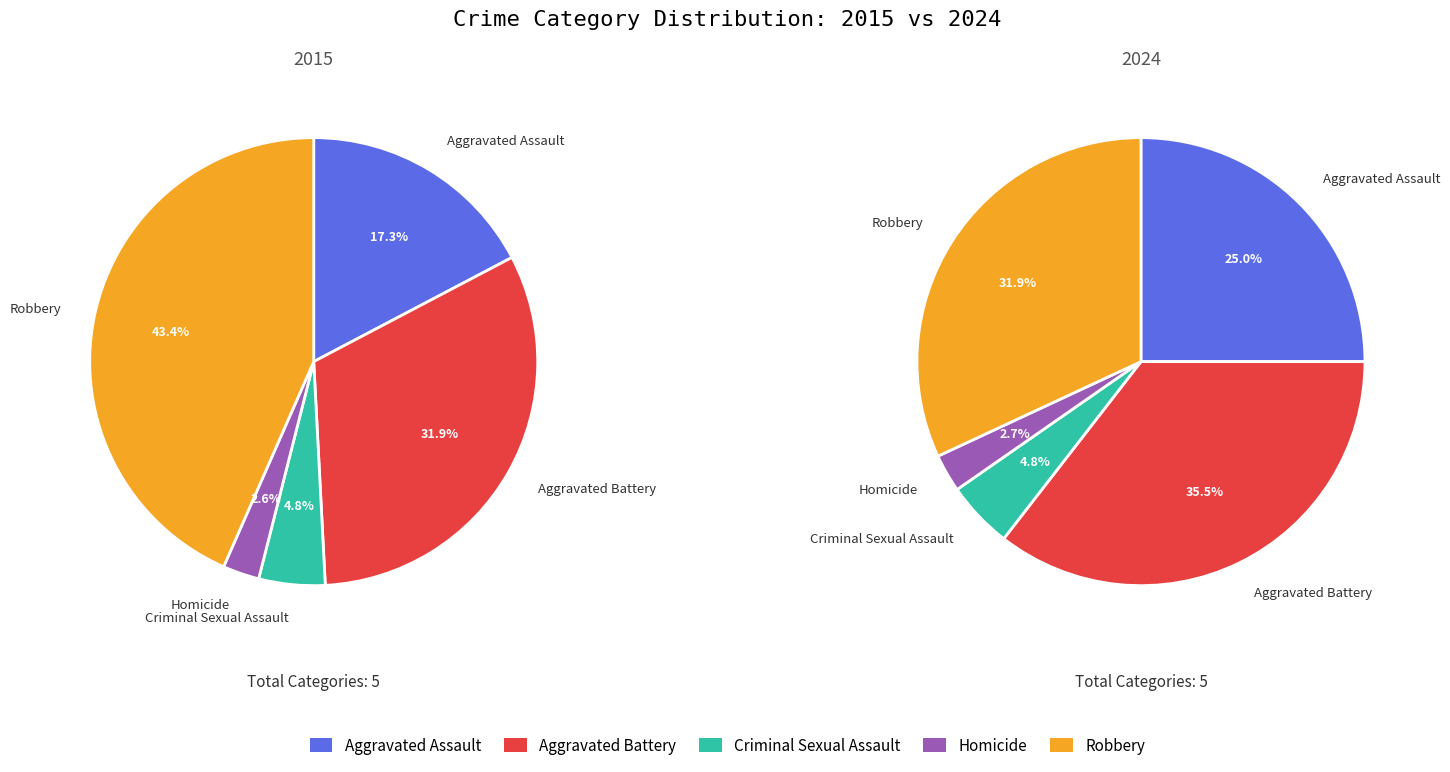

To the nearest percent, what is the average slice percentage?

20%